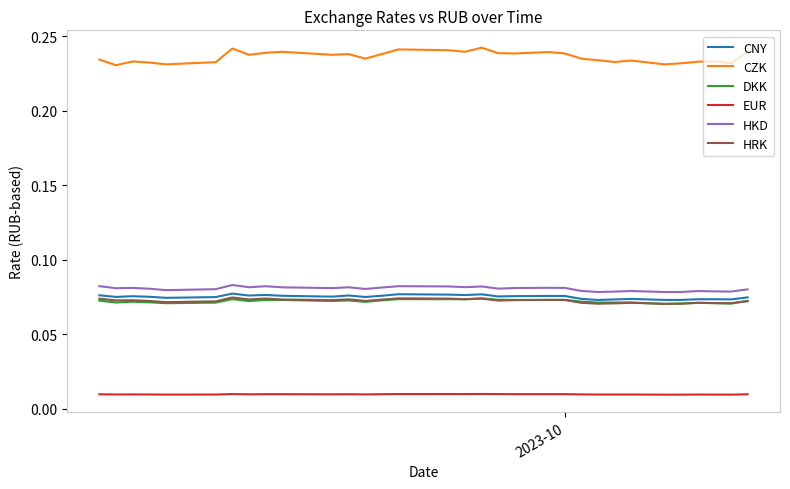

True or false: CNY and EUR intersect in this chart.

False